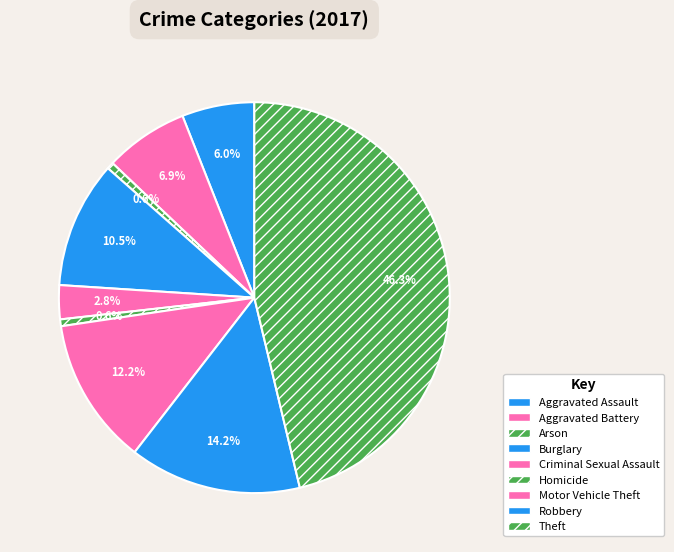

What percentage is the Burglary slice, to the nearest percent?

10%